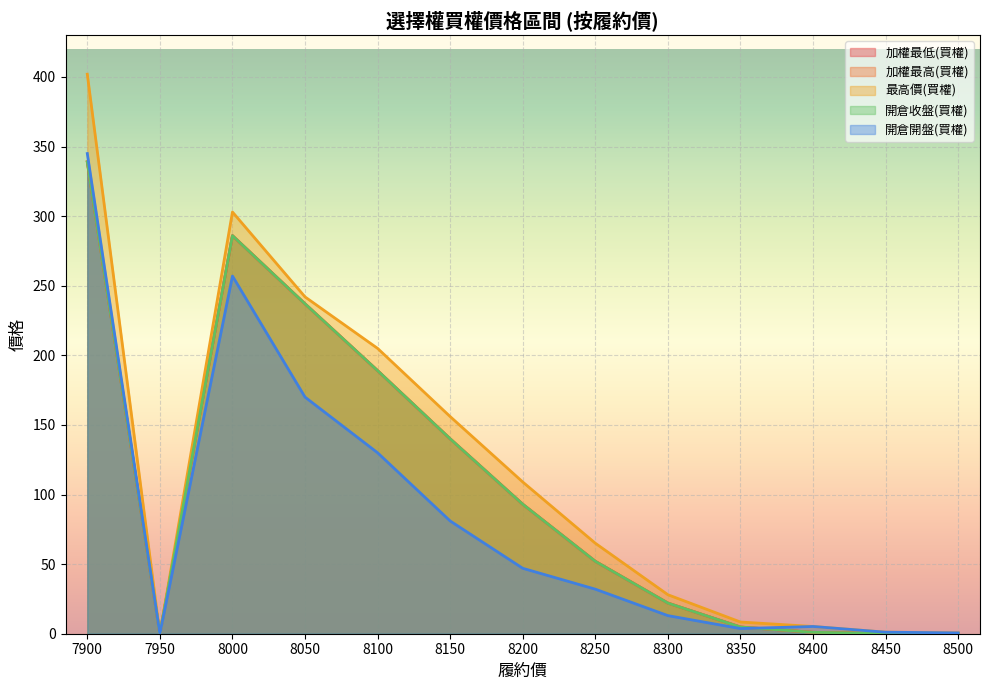

Rank the series by their maximum value, from lowest to highest.

加權最低(買權), 加權最高(買權), 開倉收盤(買權), 開倉開盤(買權), 最高價(買權)